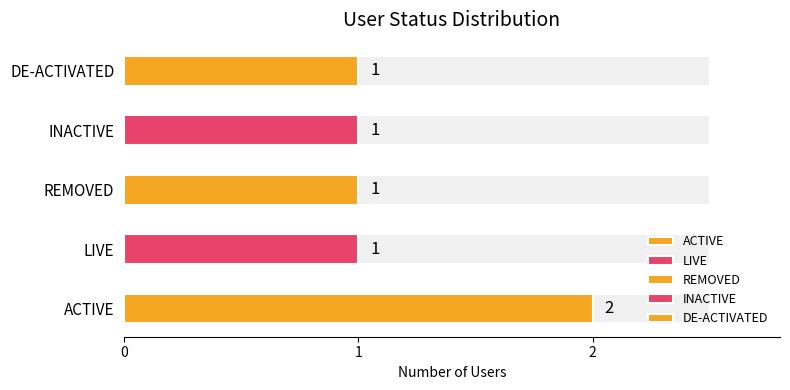

Count the number of values greater than 1.

1